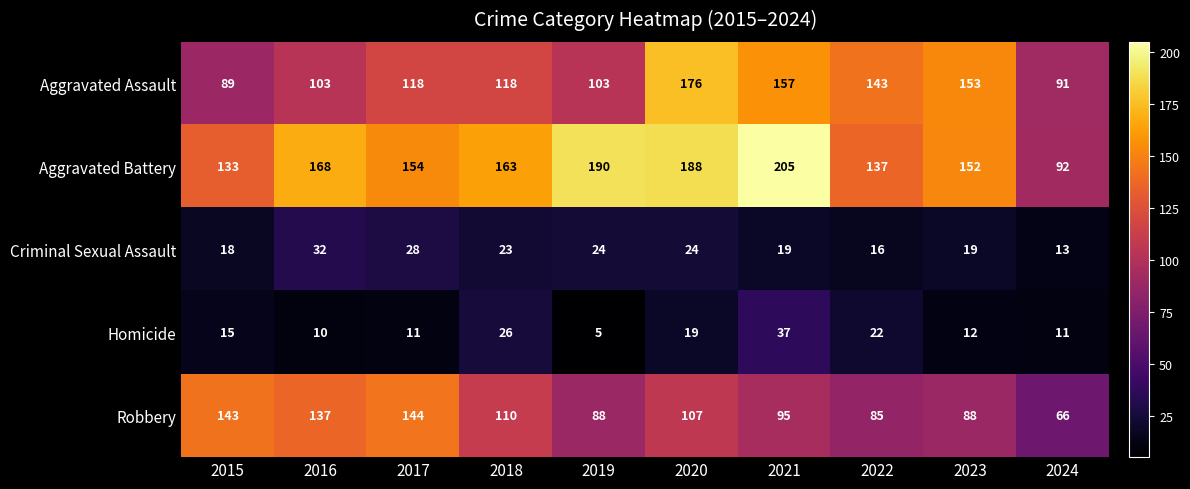

What is the difference between the second highest and second lowest values in the Homicide series?

16